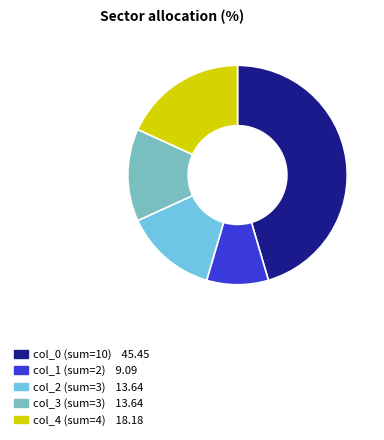

Does any single category account for the majority?

No